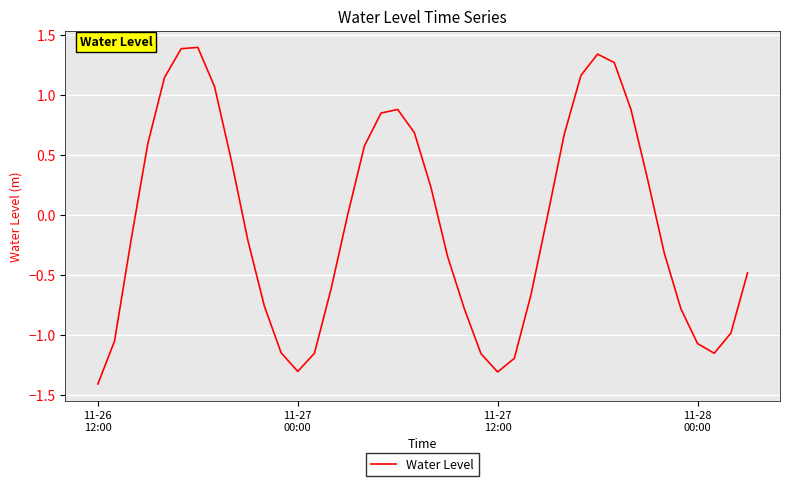

What is the smallest value displayed?

-1.4